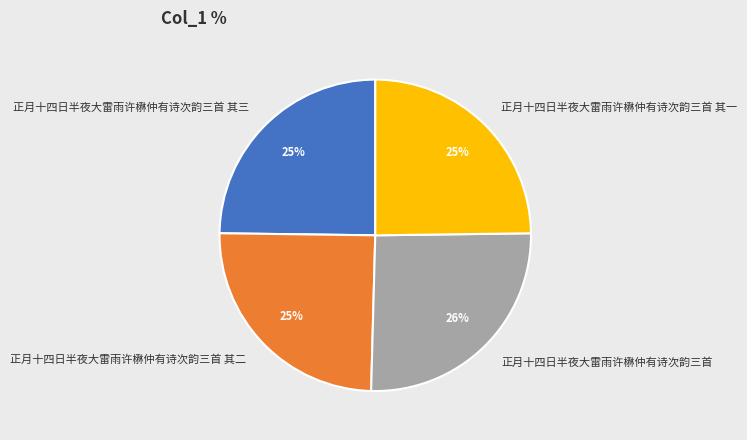

Is 正月十四日半夜大雷雨许楙仲有诗次韵三首 其二 the majority of the pie?

No